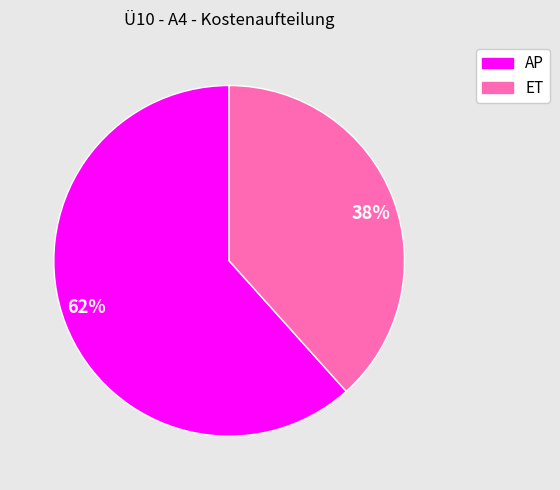

Is the sum of 62% and 38% greater than half?

Yes